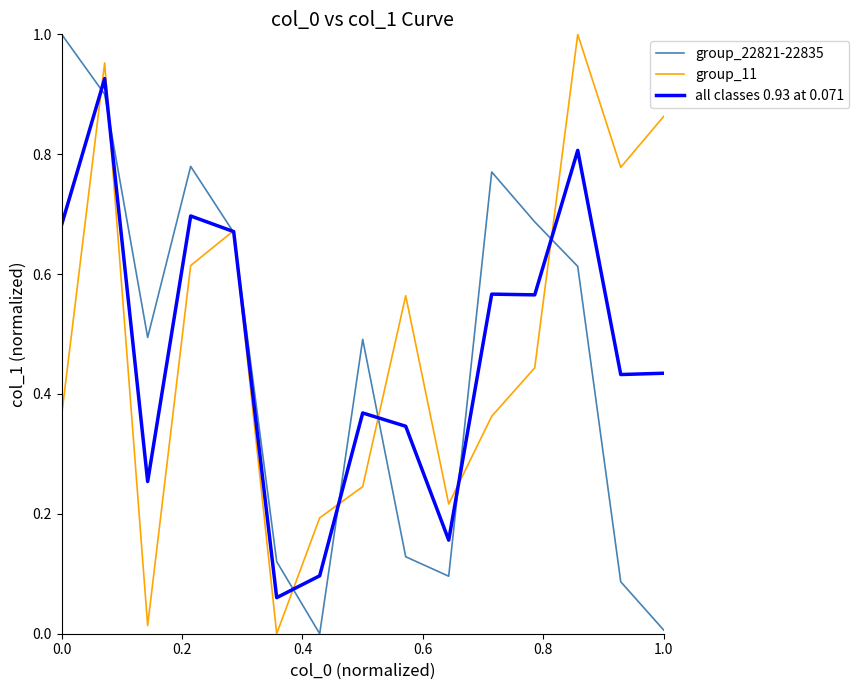

Does the chart display data point markers on the line(s)?

No